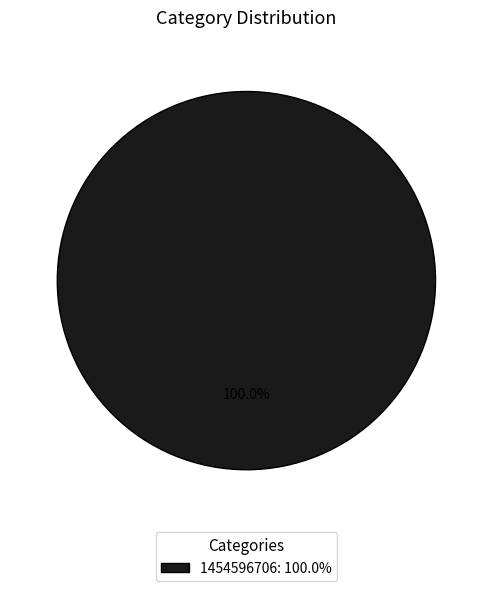

Does any single category account for the majority?

Yes